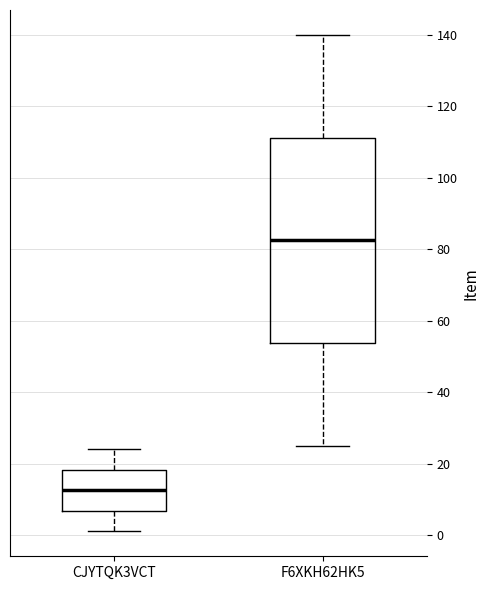

Reading left to right, read every box against the y-axis: the position of its median line, the range the box covers, and the ends of its whiskers. The values are not printed on the chart, so give them approximately, as read against the axis.

CJYTQK3VCT: median 12, box 6 to 18, whiskers 2 to 24
F6XKH62HK5: median 82, box 54 to 112, whiskers 26 to 140